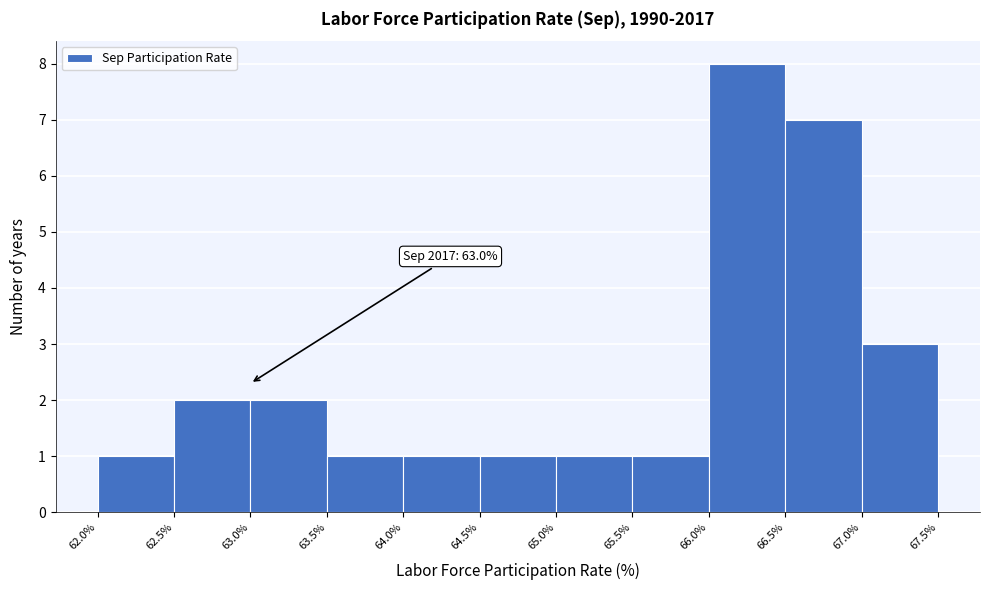

Over which range of the x-axis is the bar tallest?

66.0% to 66.5%